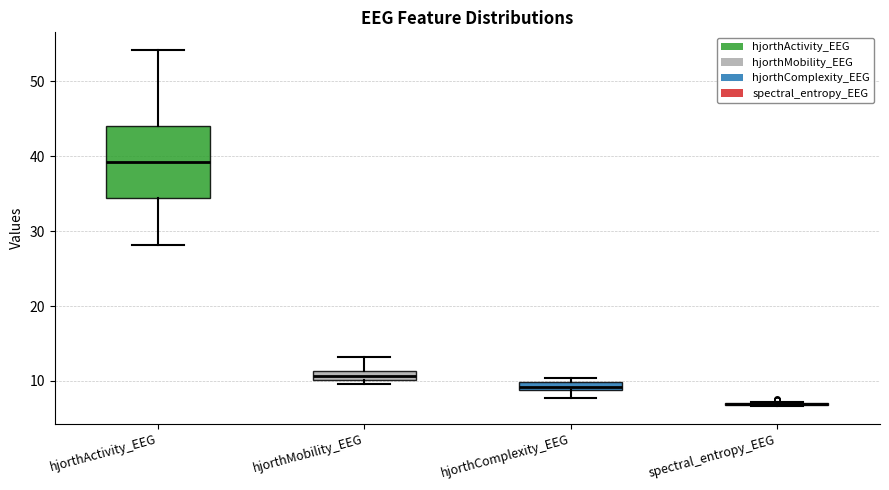

Where is the upper edge of the box for hjorthActivity_EEG on the y-axis? The values are not printed on the chart, so give them approximately, as read against the axis.

44